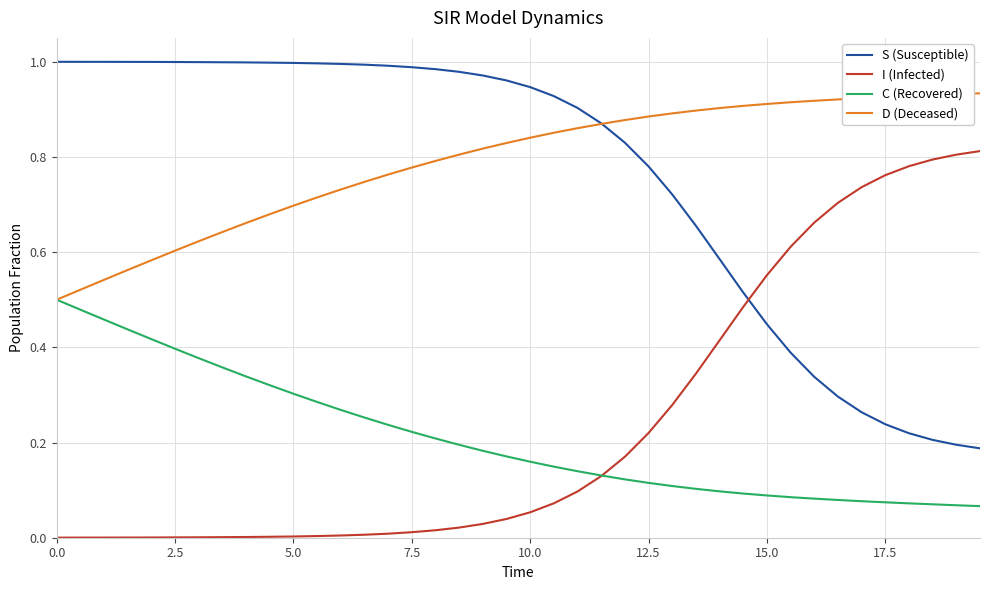

Rank the series by their maximum value, from highest to lowest.

S (Susceptible), D (Deceased), I (Infected), C (Recovered)